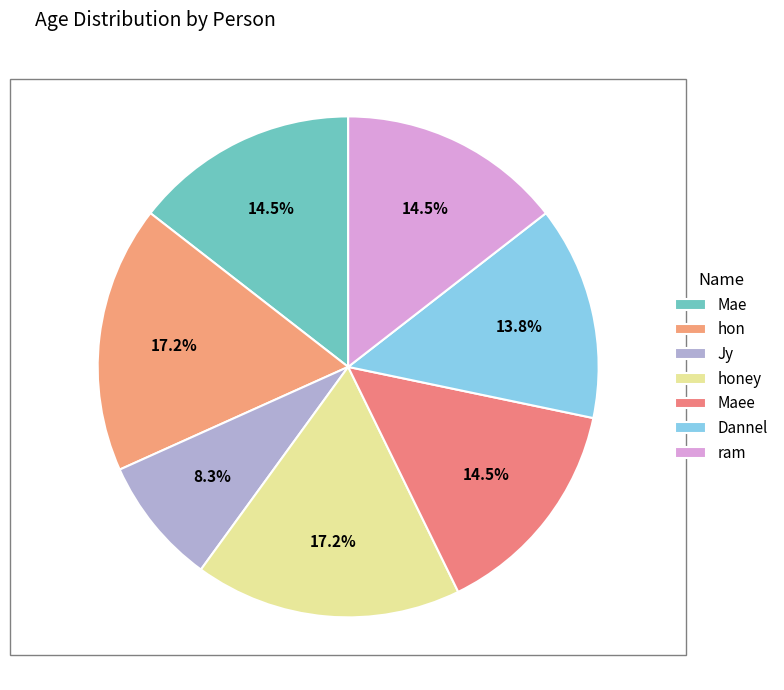

How many slices are in this pie chart?

7